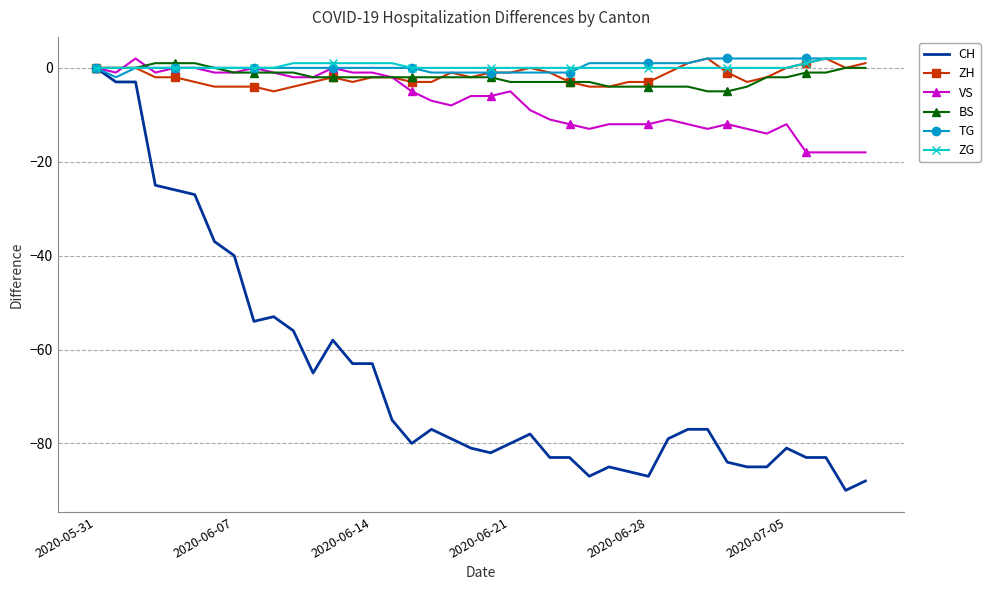

What is the minimum value for CH?

-90